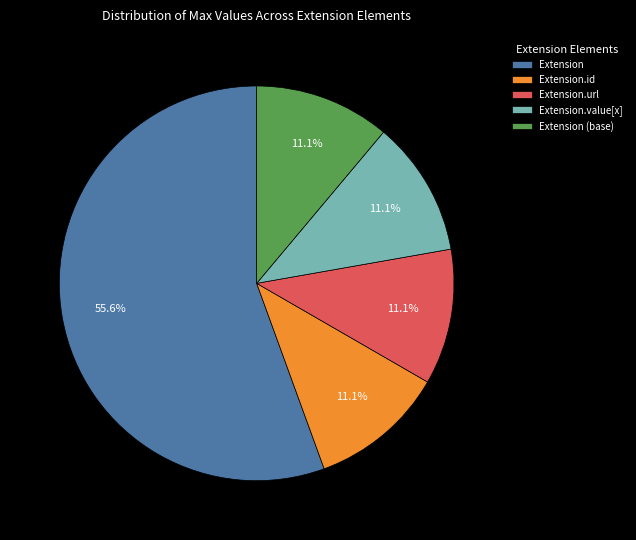

Count the number of slices in the pie.

5